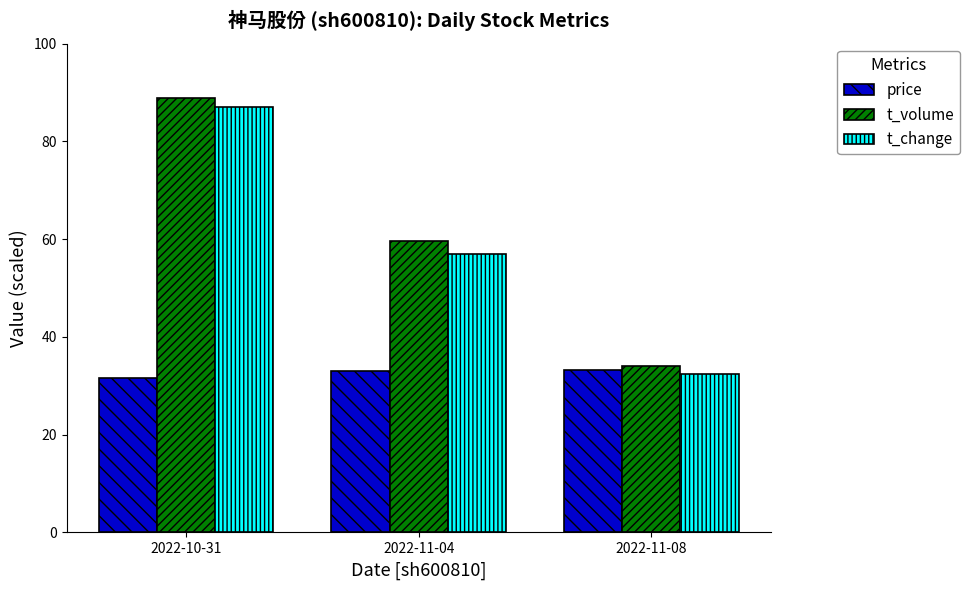

Which series has the largest total across all categories?

t_volume